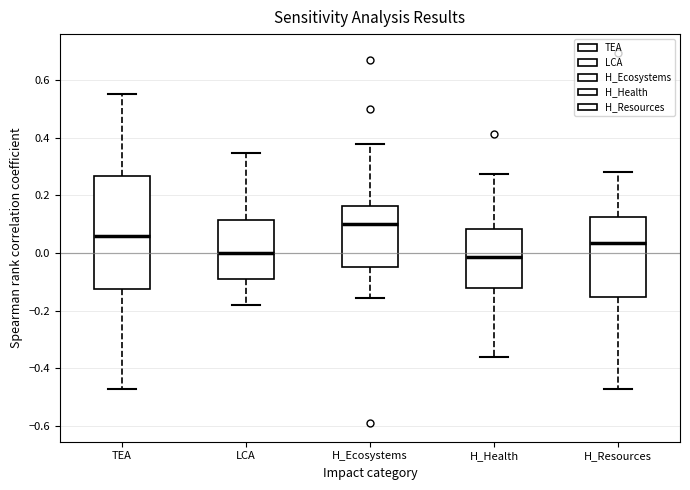

Comparing the boxes themselves (not the whiskers), which one is the tallest?

TEA